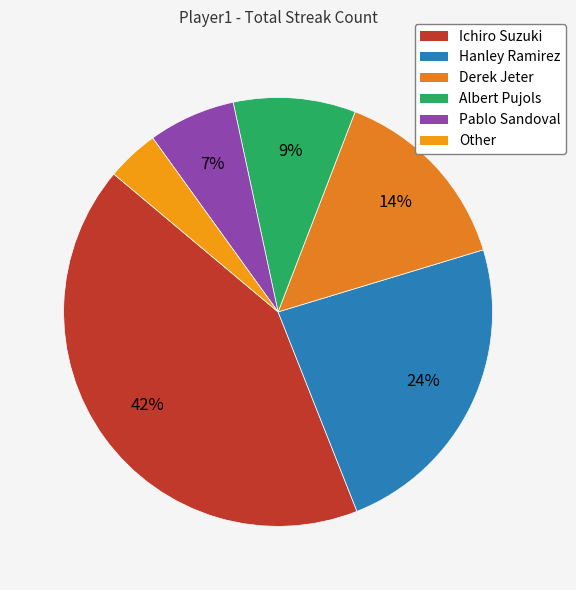

Which has a higher value, Albert Pujols or Pablo Sandoval?

Albert Pujols